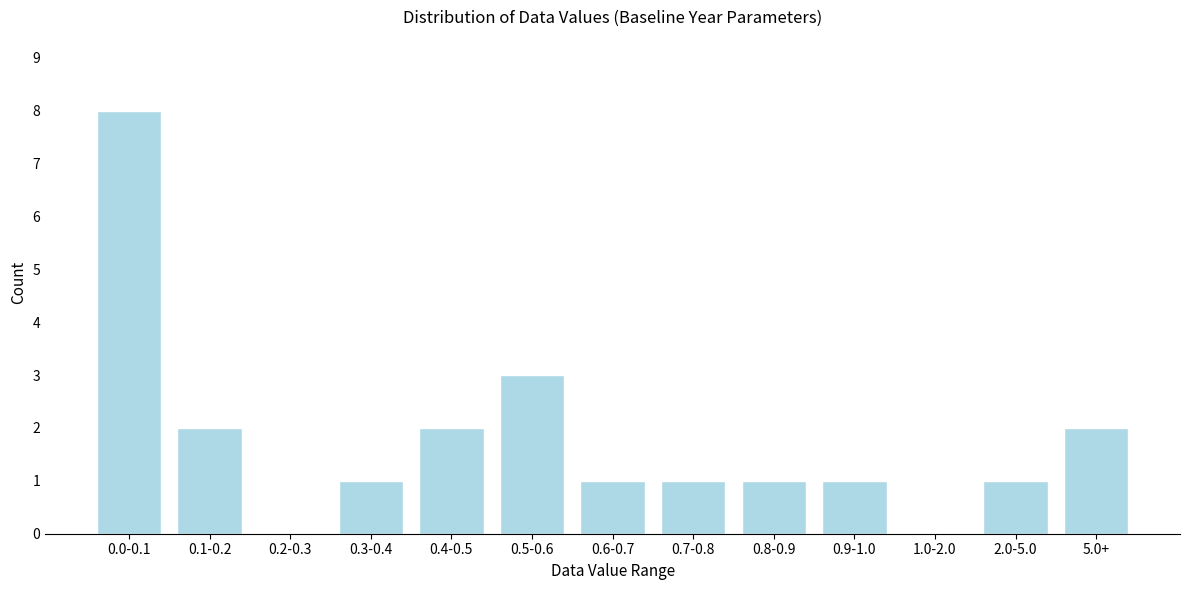

Reading left to right, what are all the values shown in this chart?

0.0-0.1=8	0.1-0.2=2	0.2-0.3=0	0.3-0.4=1	0.4-0.5=2	0.5-0.6=3	0.6-0.7=1	0.7-0.8=1	0.8-0.9=1	0.9-1.0=1	1.0-2.0=0	2.0-5.0=1	5.0+=2